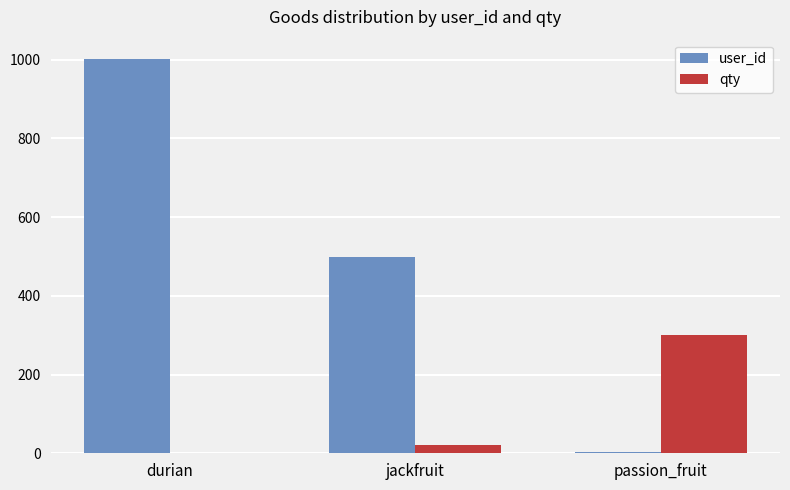

Which series changed the most between jackfruit and passion_fruit?

user_id